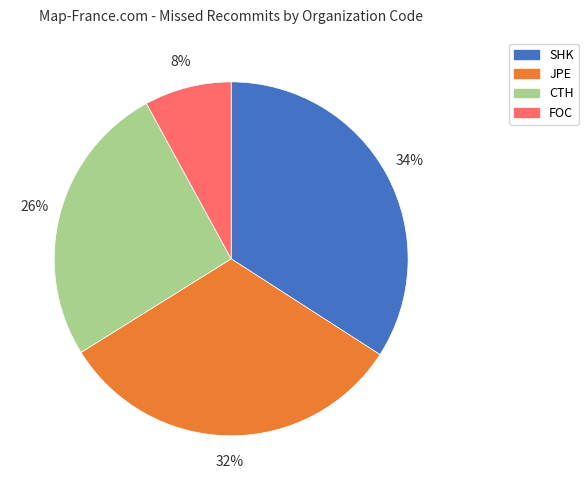

Does any single category account for the majority?

No